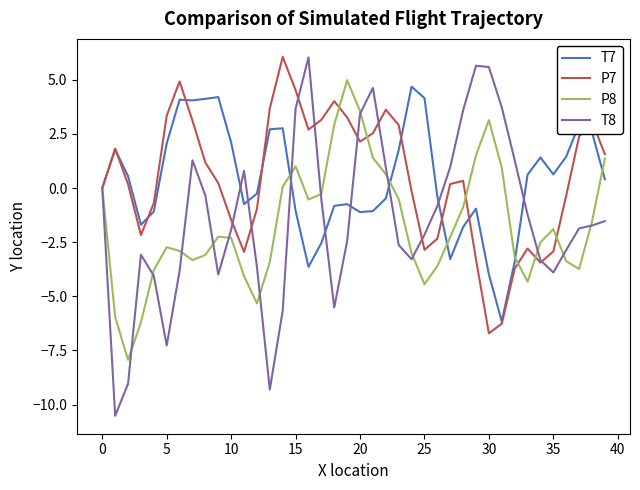

Which series has the largest range (max minus min)?

T8